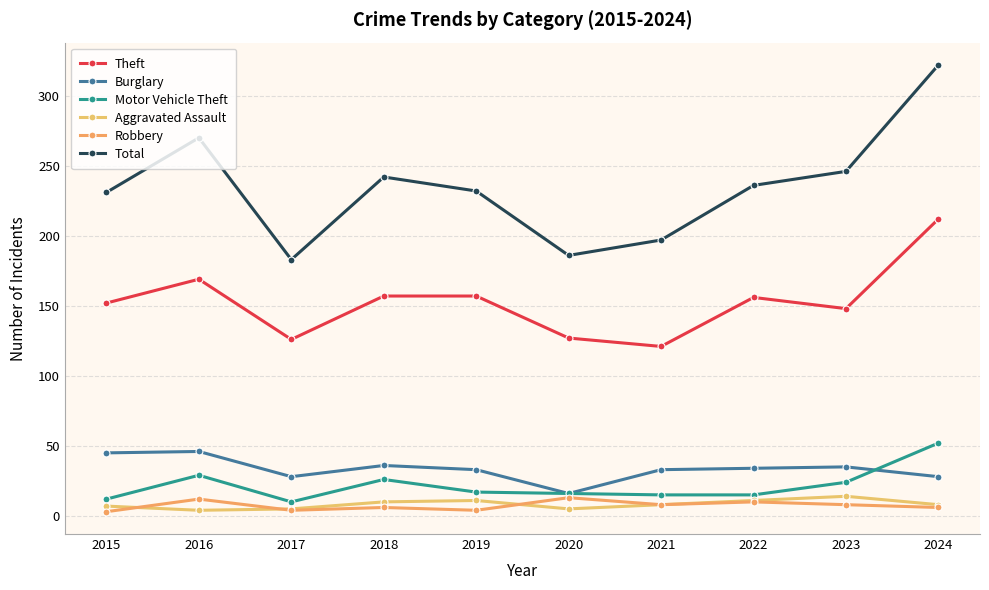

Reading right to left, extract all data points from this chart.

Theft: 2024=212	2023=148	2022=156	2021=121	2020=127	2019=157	2018=157	2017=126	2016=169	2015=152
Burglary: 2024=28	2023=35	2022=34	2021=33	2020=16	2019=33	2018=36	2017=28	2016=46	2015=45
Motor Vehicle Theft: 2024=52	2023=24	2022=15	2021=15	2020=16	2019=17	2018=26	2017=10	2016=29	2015=12
Aggravated Assault: 2024=8	2023=14	2022=11	2021=8	2020=5	2019=11	2018=10	2017=5	2016=4	2015=7
Robbery: 2024=6	2023=8	2022=10	2021=8	2020=13	2019=4	2018=6	2017=4	2016=12	2015=3
Total: 2024=322	2023=246	2022=236	2021=197	2020=186	2019=232	2018=242	2017=183	2016=270	2015=231